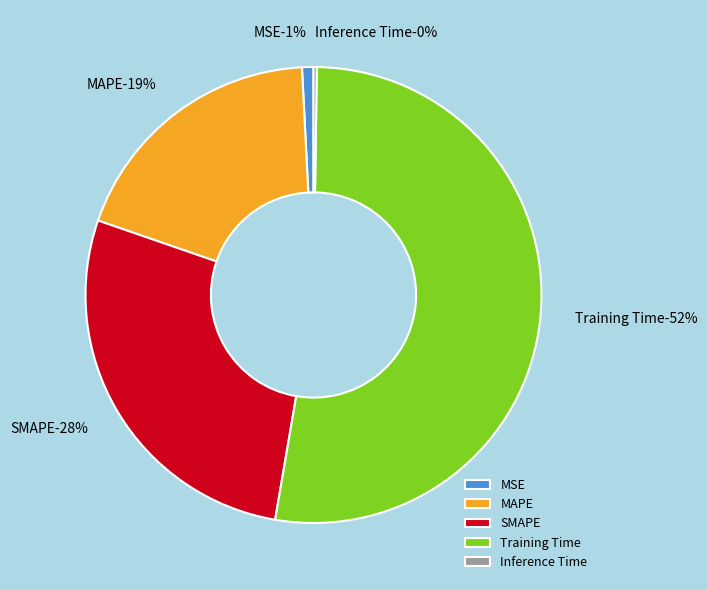

To the nearest percent, what portion does MSE represent?

1%